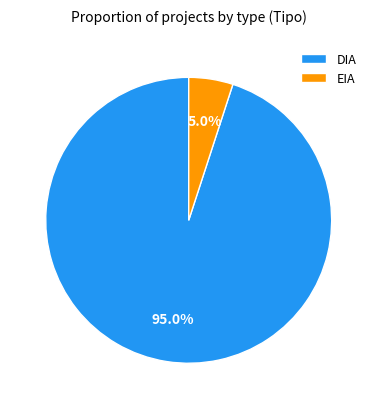

To the nearest percent, what portion does DIA represent?

95%